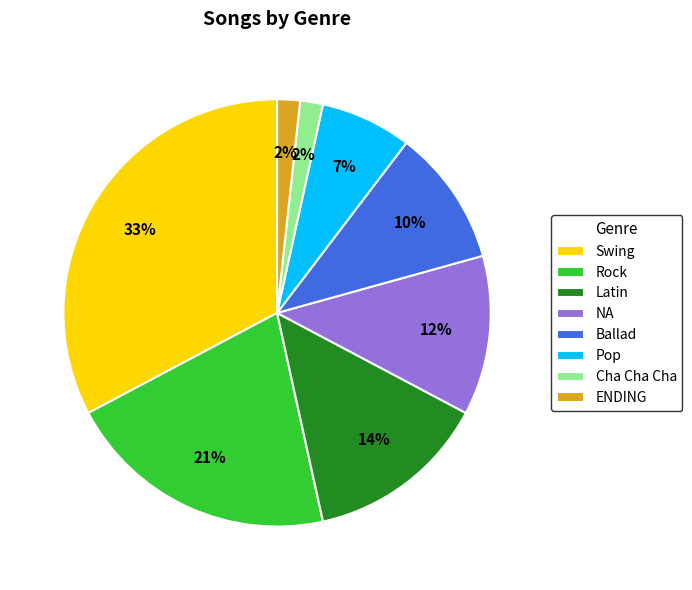

The Ballad slice represents 1% of the pie. True or false?

False